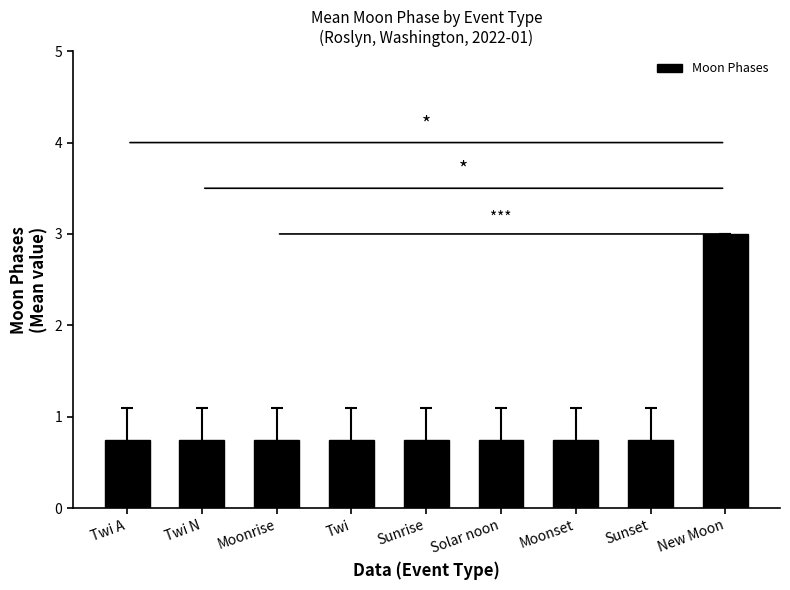

What is the maximum value shown in the chart?

3.0